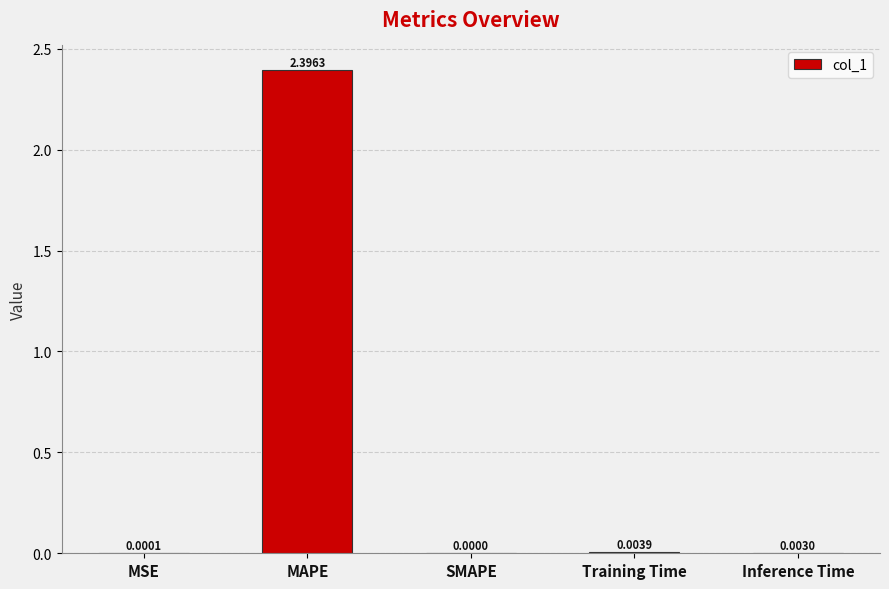

At which label is the value closest to 1?

Training Time